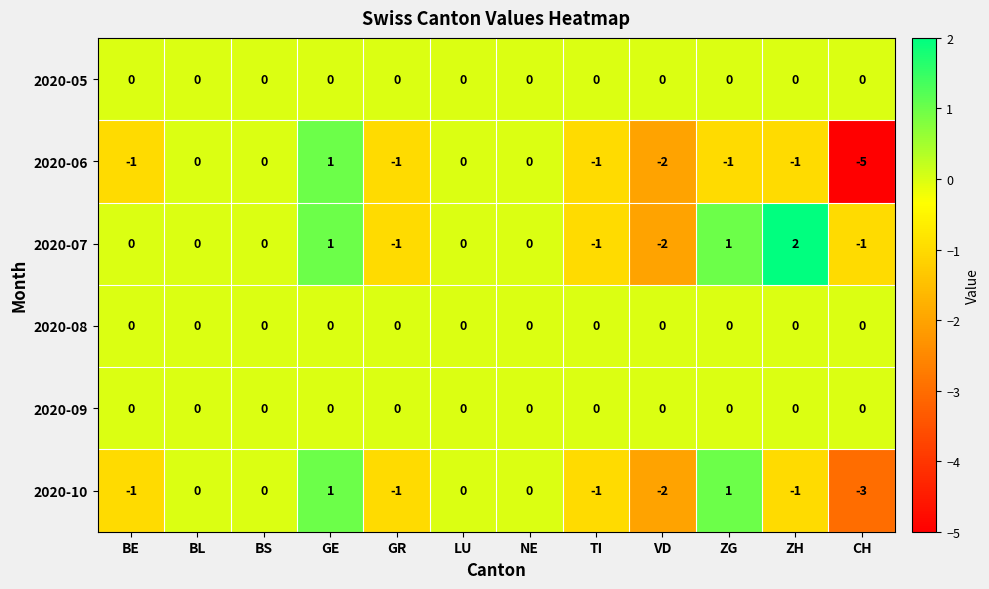

Which category has the highest value in the 2020-06 series?

GE